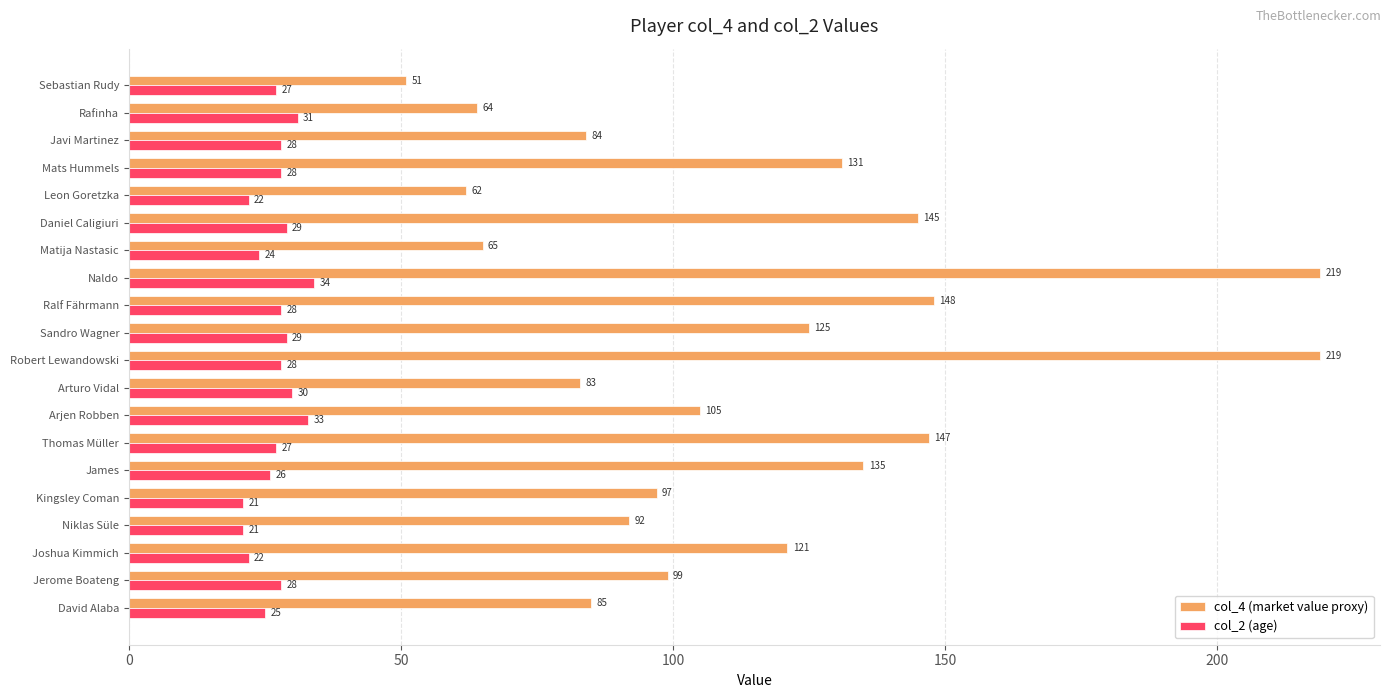

Is the value of col_4 (market value proxy) at Rafinha greater than the value of col_2 (age) at Joshua Kimmich?

Yes